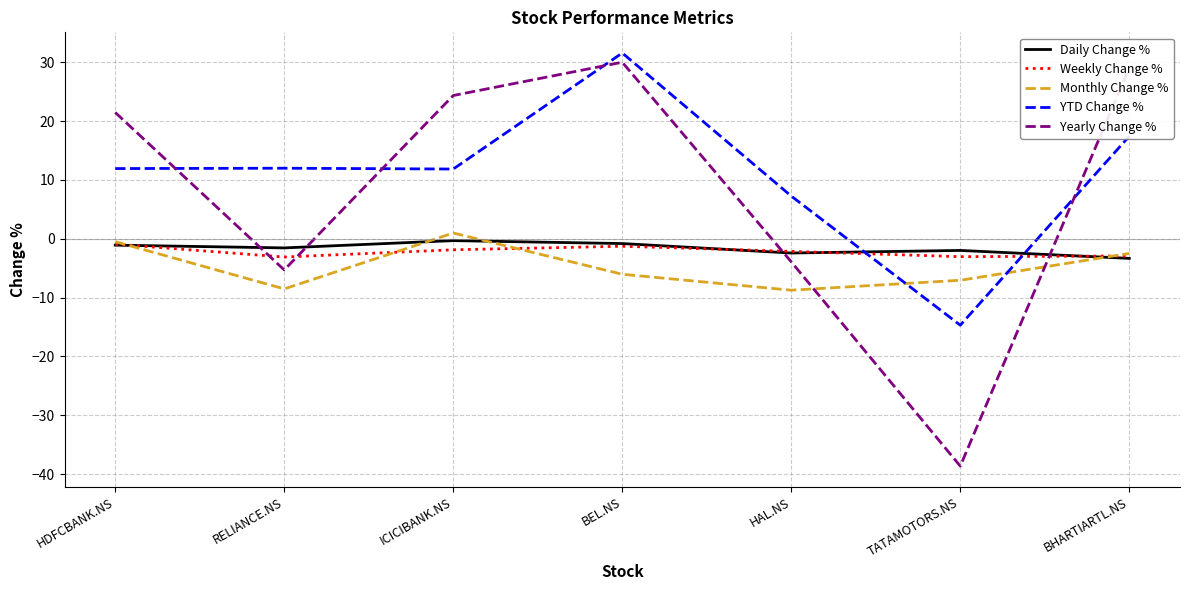

Which series has the widest spread of values?

Yearly Change %